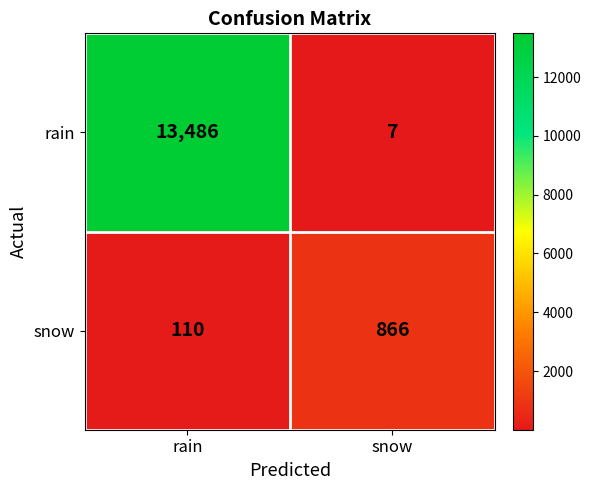

At which label is snow closest to 488?

rain